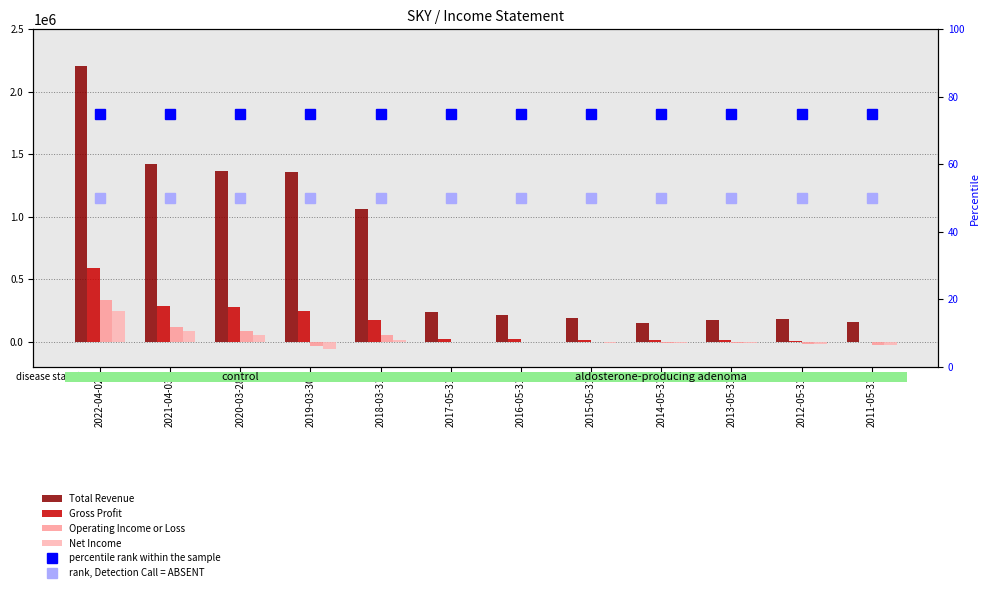

What are all the series names shown in the legend?

Total Revenue, Gross Profit, Operating Income or Loss, Net Income, percentile rank within the sample, rank, Detection Call = ABSENT